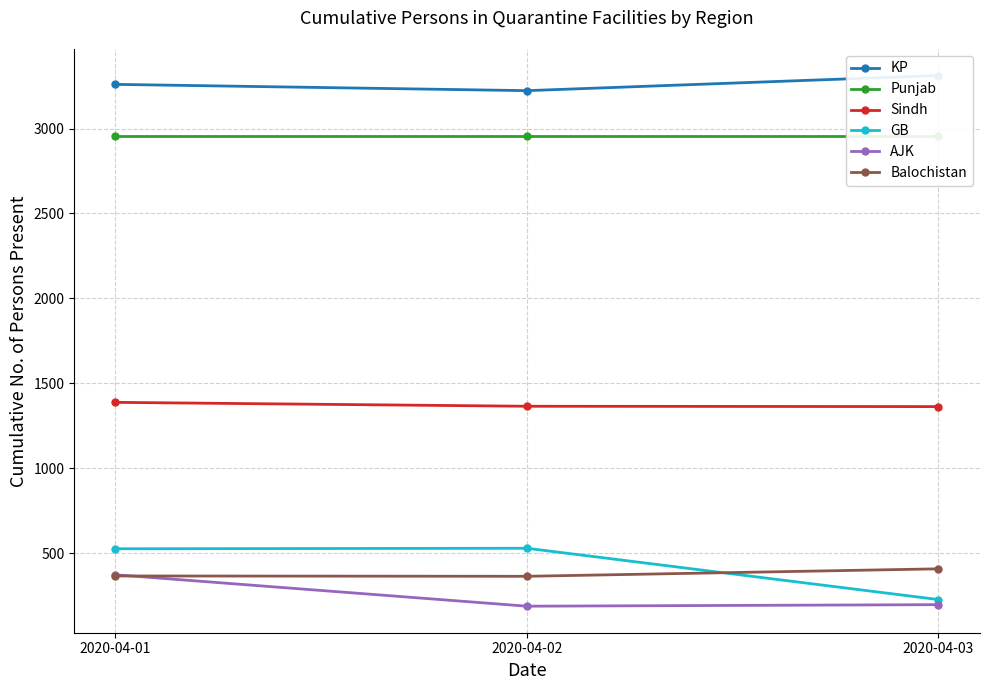

What is the difference between the maximum and minimum values in the GB series?

302